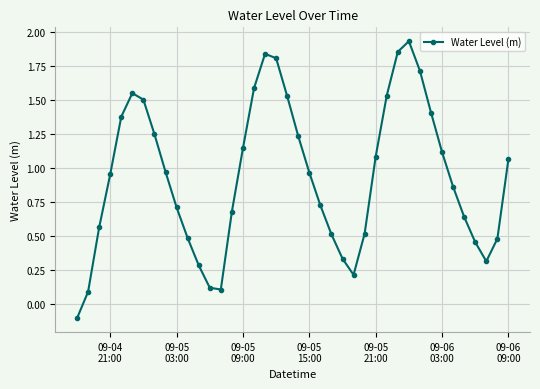

True or false: the data has more than 0 interior local peaks.

True